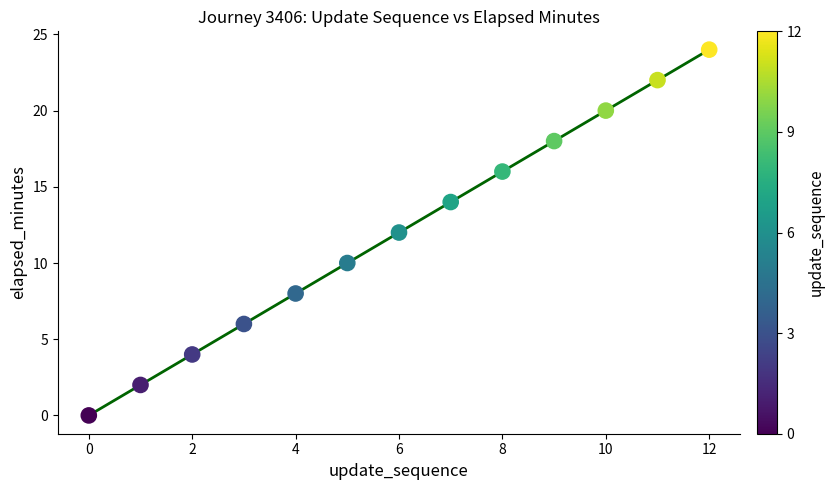

What is the range of Y values (max minus min)?

24